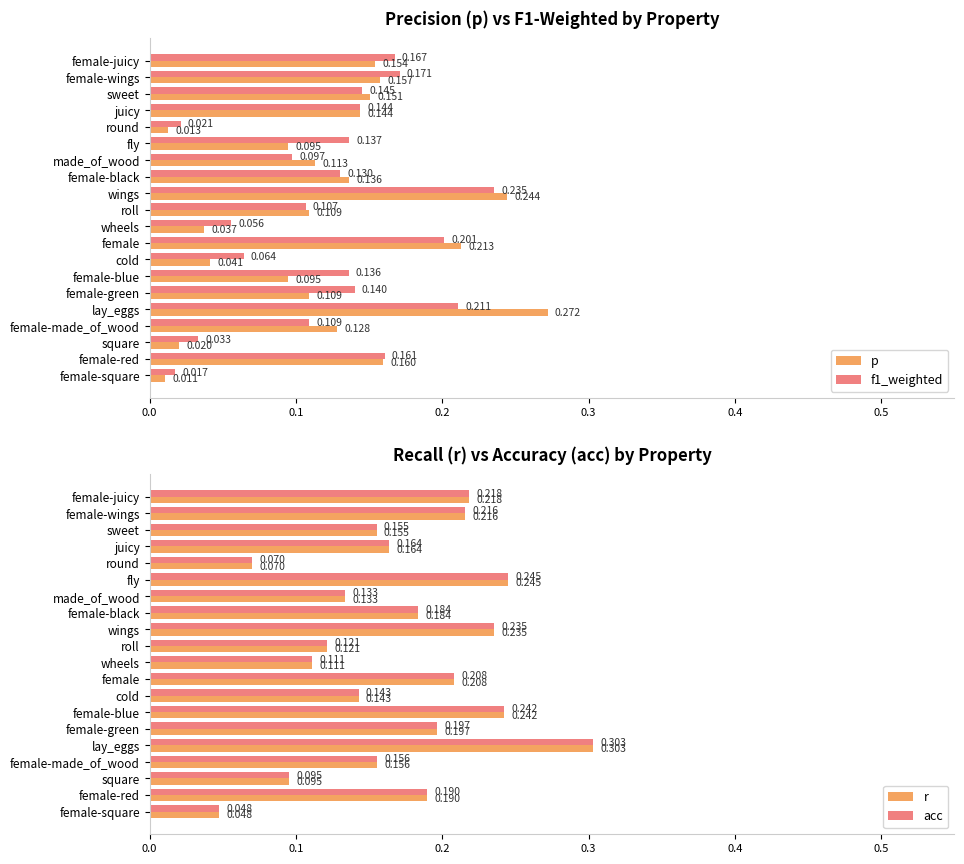

At which label is p closest to 0?

female-square